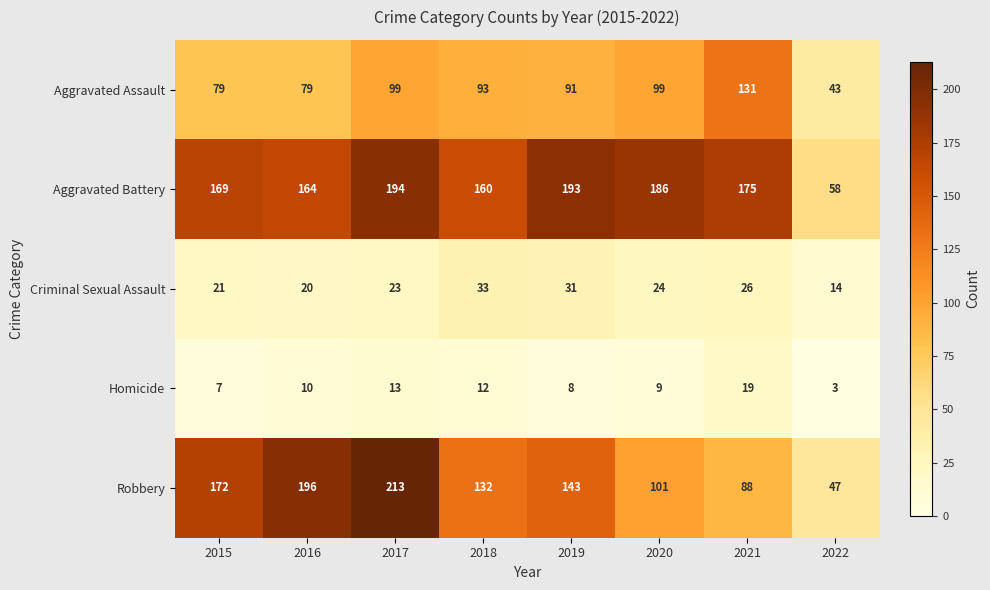

List the labels in order of Robbery value, smallest first.

2022, 2021, 2020, 2018, 2019, 2015, 2016, 2017